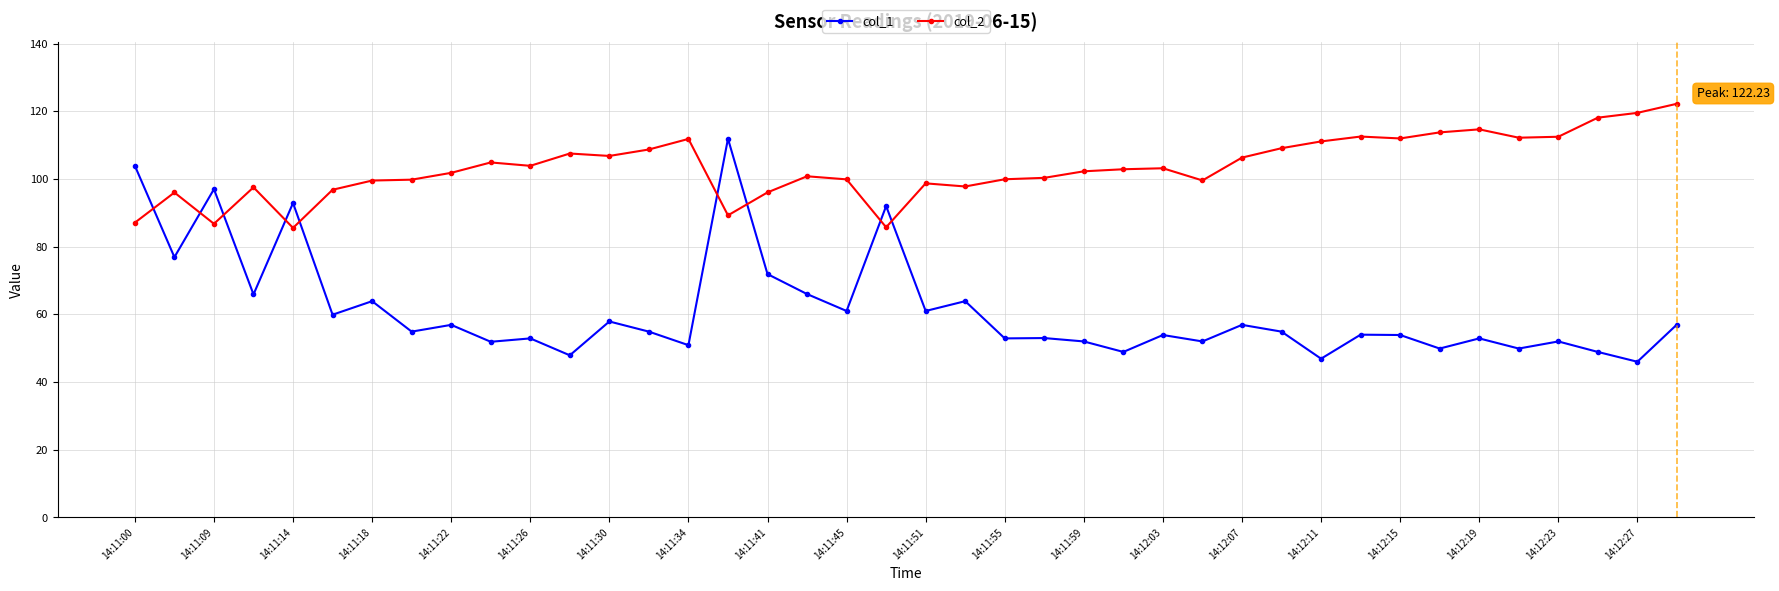

True or false: col_1 has more than 0 points higher than both neighbors.

True